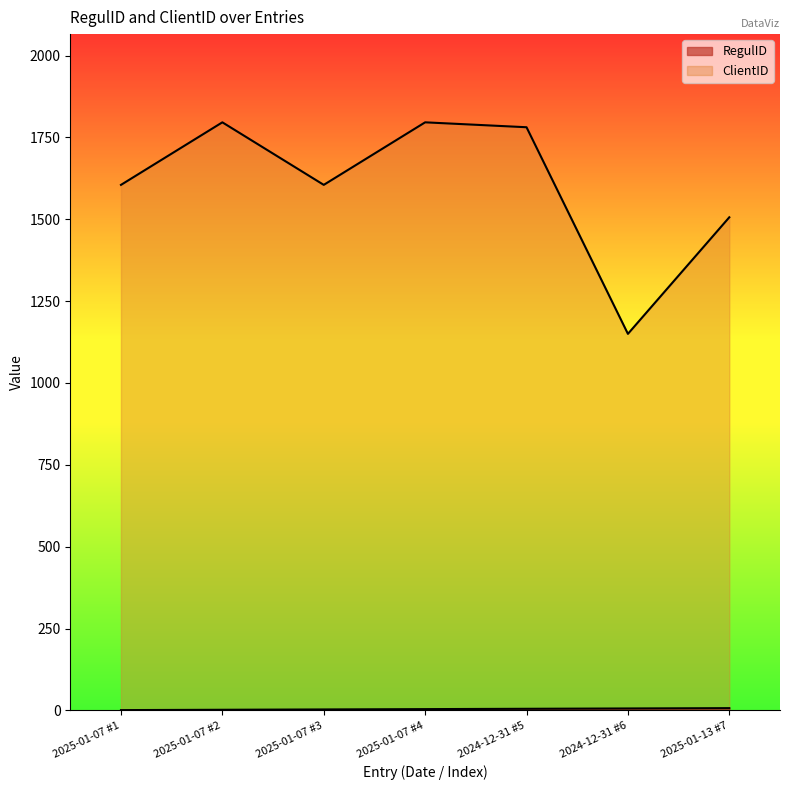

Which series changed the most between 2024-12-31 #5 and 2024-12-31 #6?

ClientID